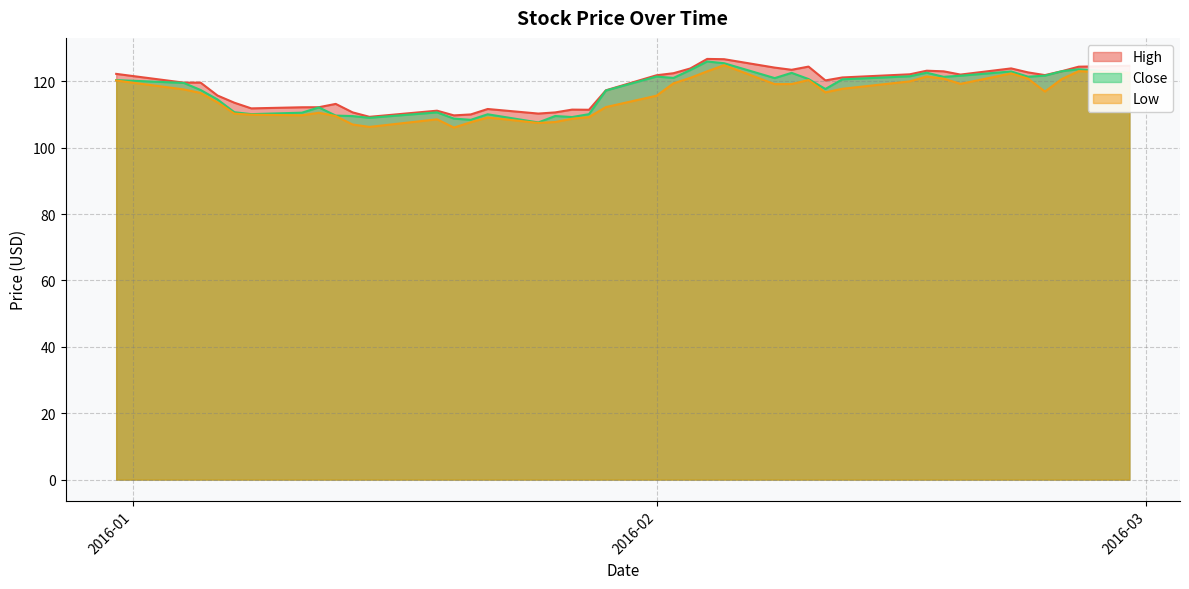

What is the maximum value for Low?

124.8